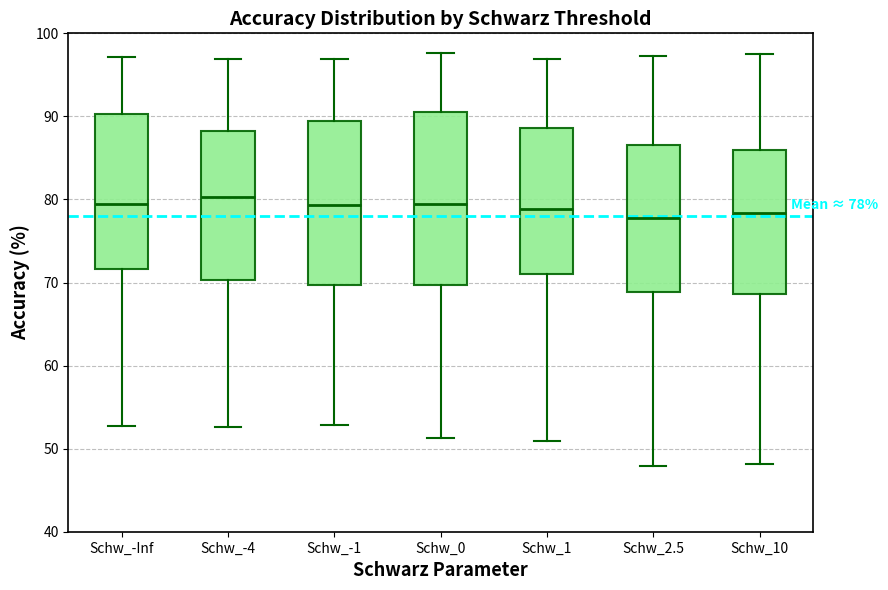

Comparing the boxes themselves (not the whiskers), which one is the tallest?

Schw_0